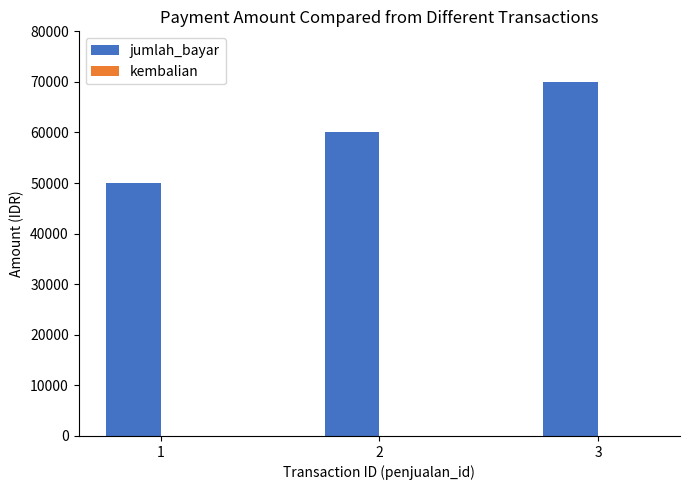

What is the difference between the maximum and minimum values?

20000